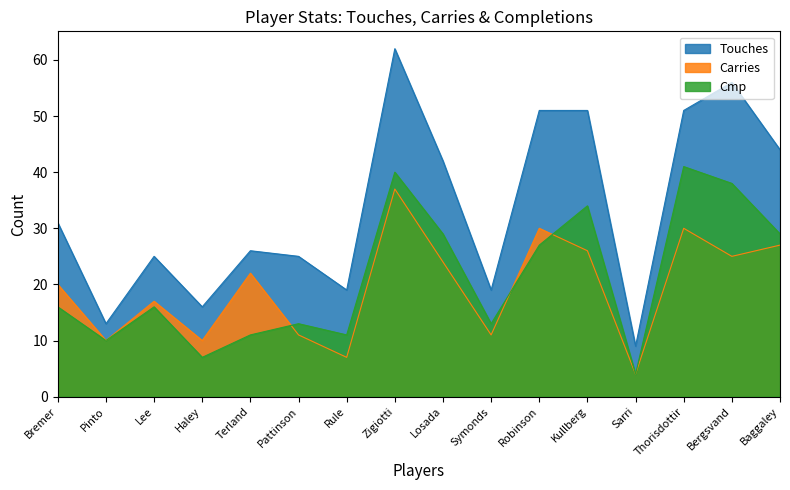

What position from the right is Bremer?

16